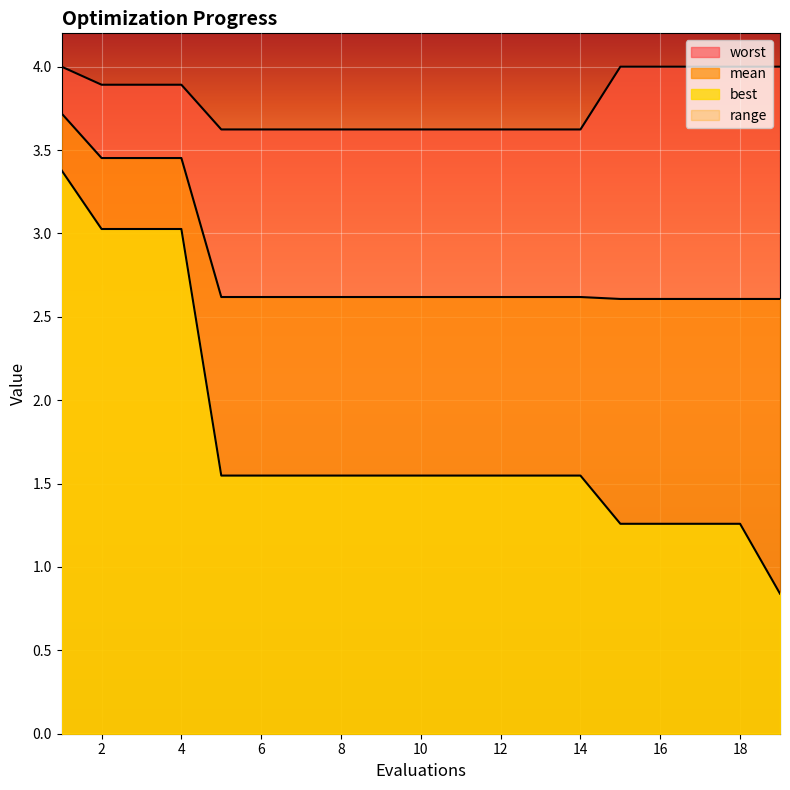

Reading right to left, what are all the values shown in this chart?

mean: 19=2.6	18=2.6	17=2.6	16=2.6	15=2.6	14=2.6	13=2.6	12=2.6	11=2.6	10=2.6	9=2.6	8=2.6	7=2.6	6=2.6	5=2.6	4=3.5	3=3.5	2=3.5	1=3.7
best: 19=0.8	18=1.3	17=1.3	16=1.3	15=1.3	14=1.5	13=1.5	12=1.5	11=1.5	10=1.5	9=1.5	8=1.5	7=1.5	6=1.5	5=1.5	4=3.0	3=3.0	2=3.0	1=3.4
worst: 19=4.0	18=4.0	17=4.0	16=4.0	15=4.0	14=3.6	13=3.6	12=3.6	11=3.6	10=3.6	9=3.6	8=3.6	7=3.6	6=3.6	5=3.6	4=3.9	3=3.9	2=3.9	1=4.0